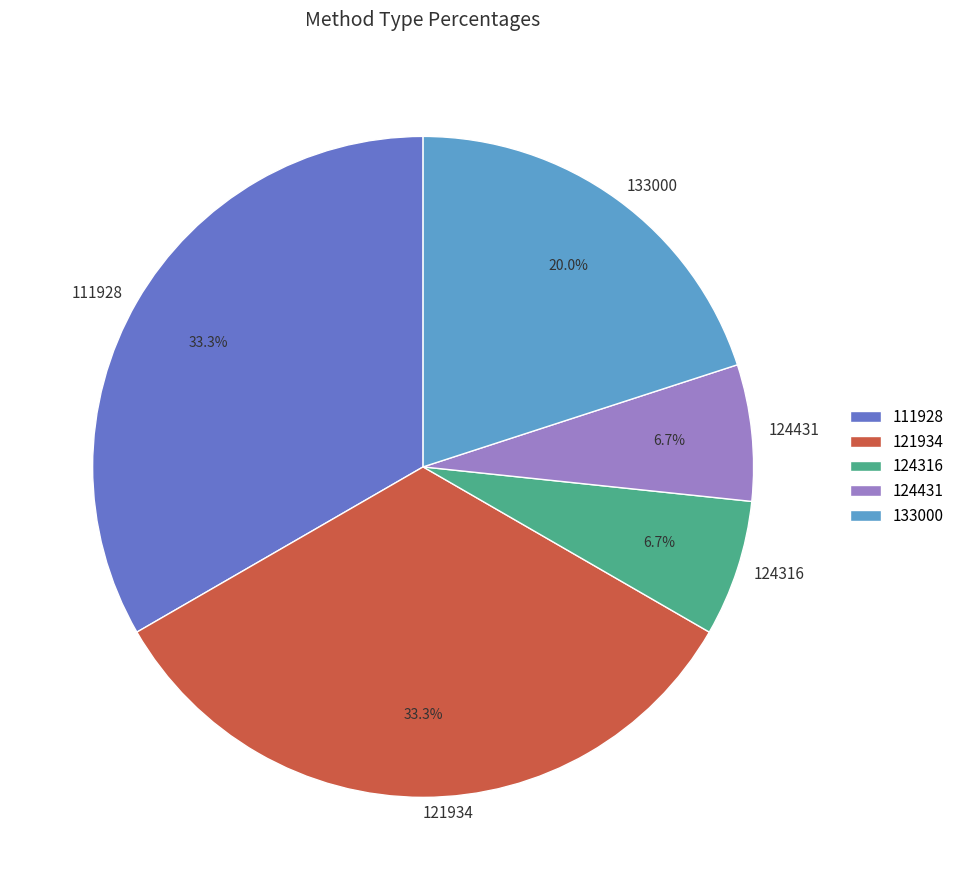

Between 111928 and 124316, which is larger?

111928